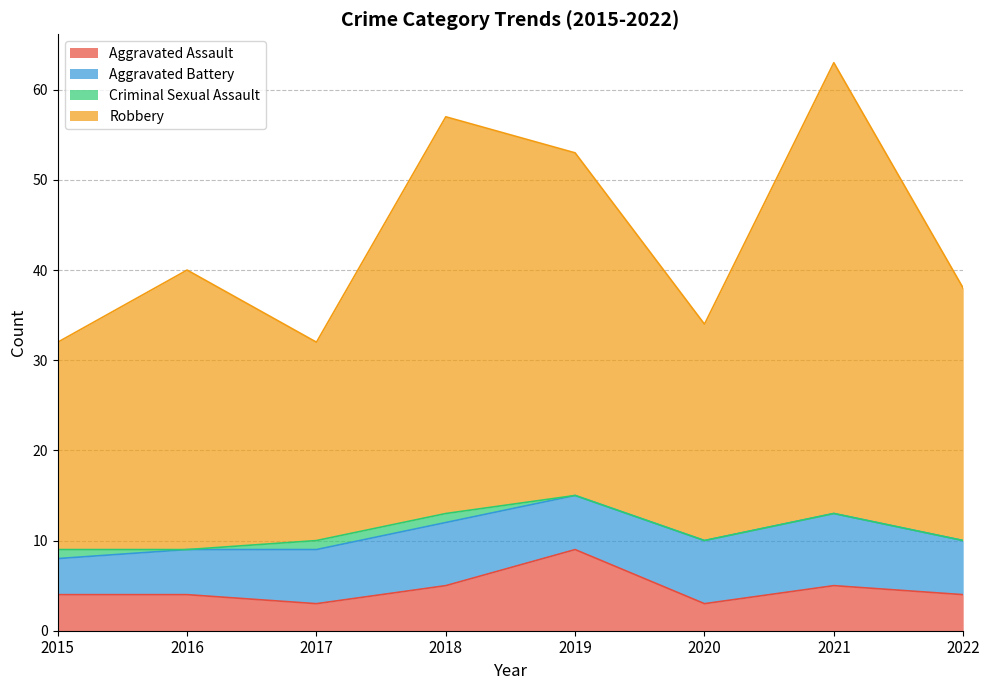

True or false: Aggravated Assault has a value of 3 at 2017.

True